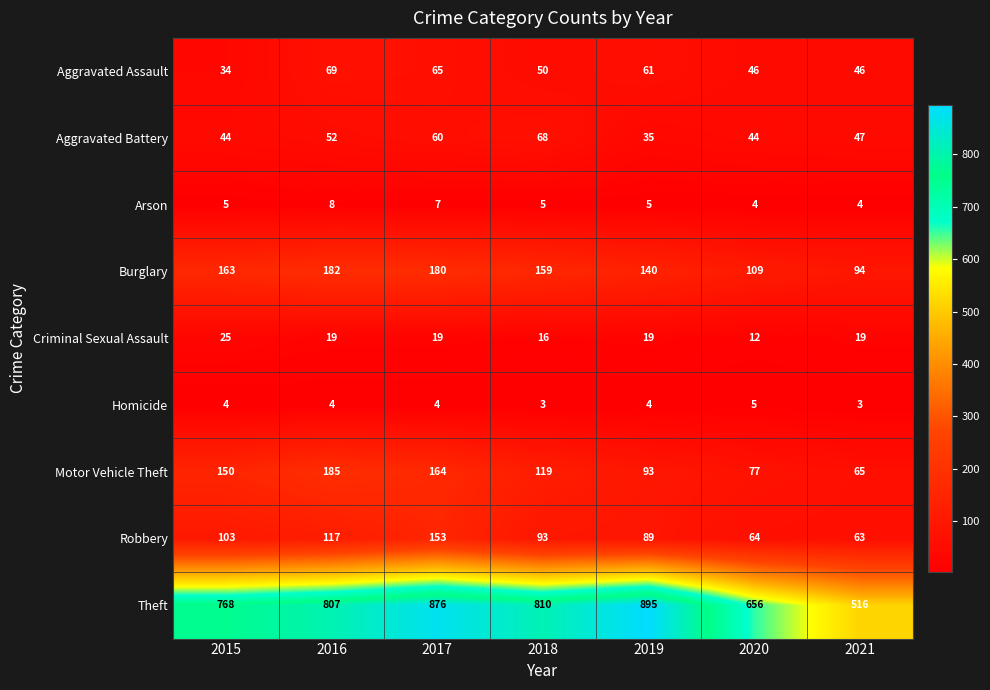

Rank the series at 2019 from highest to lowest value.

Theft, Burglary, Motor Vehicle Theft, Robbery, Aggravated Assault, Aggravated Battery, Criminal Sexual Assault, Arson, Homicide